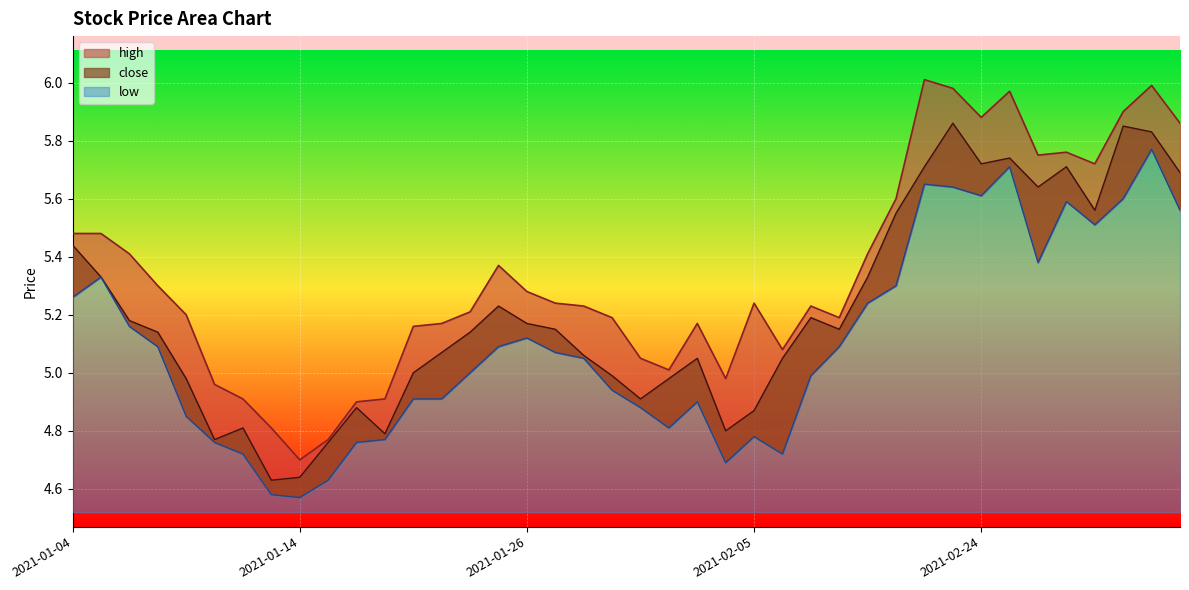

What is the spread (max minus min) of values at 2021-03-05?

0.3